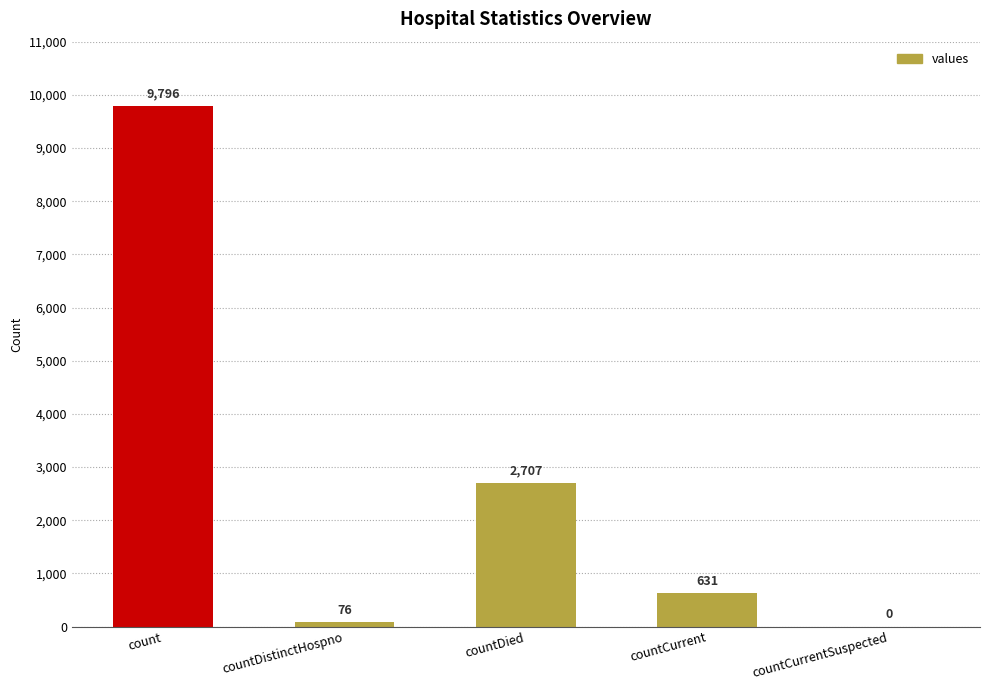

The value at countDistinctHospno is 76. True or false?

True